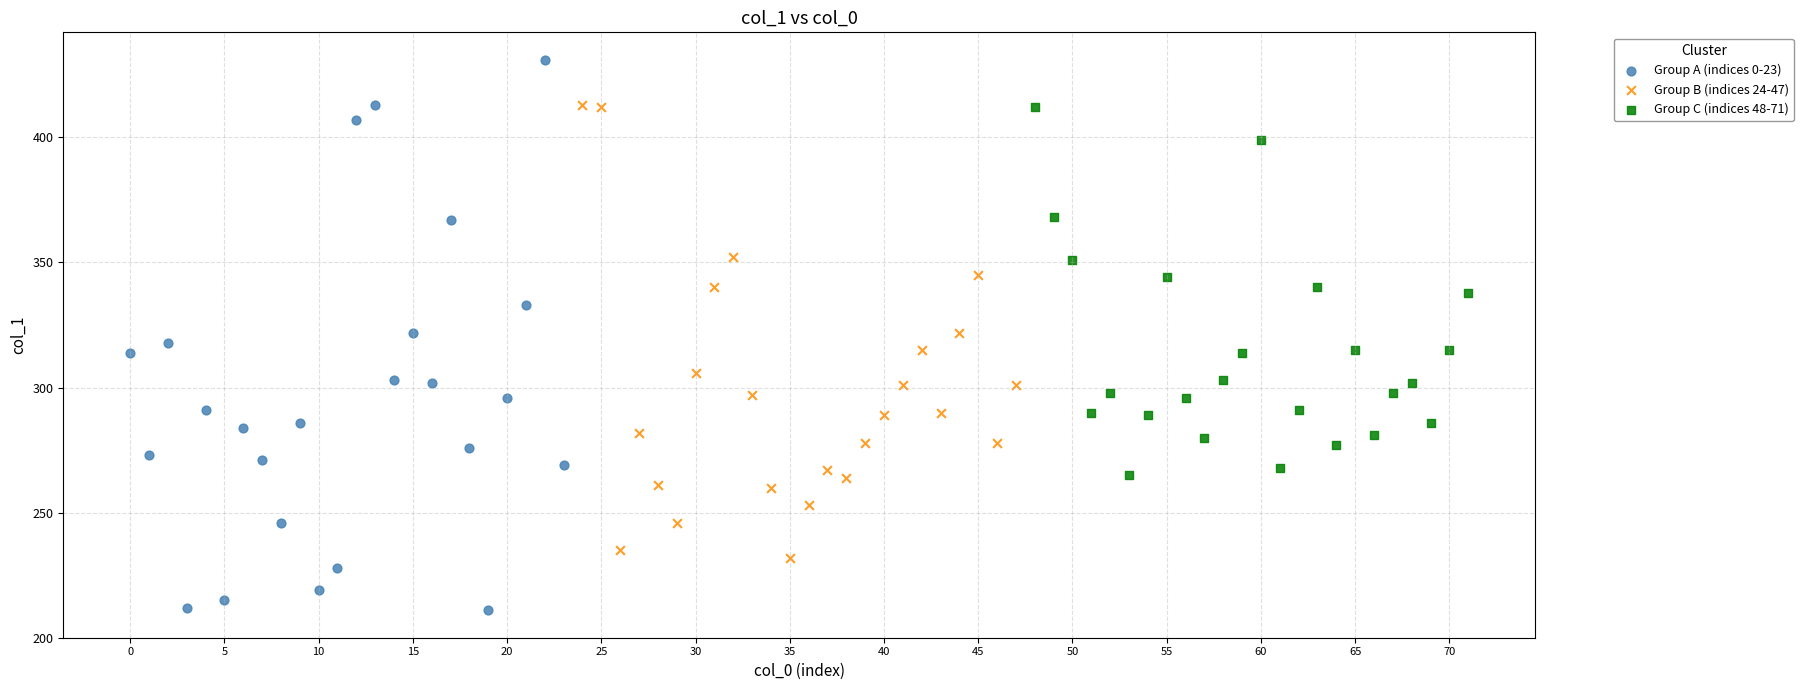

Which series reaches the minimum Y coordinate?

Group A (indices 0-23)